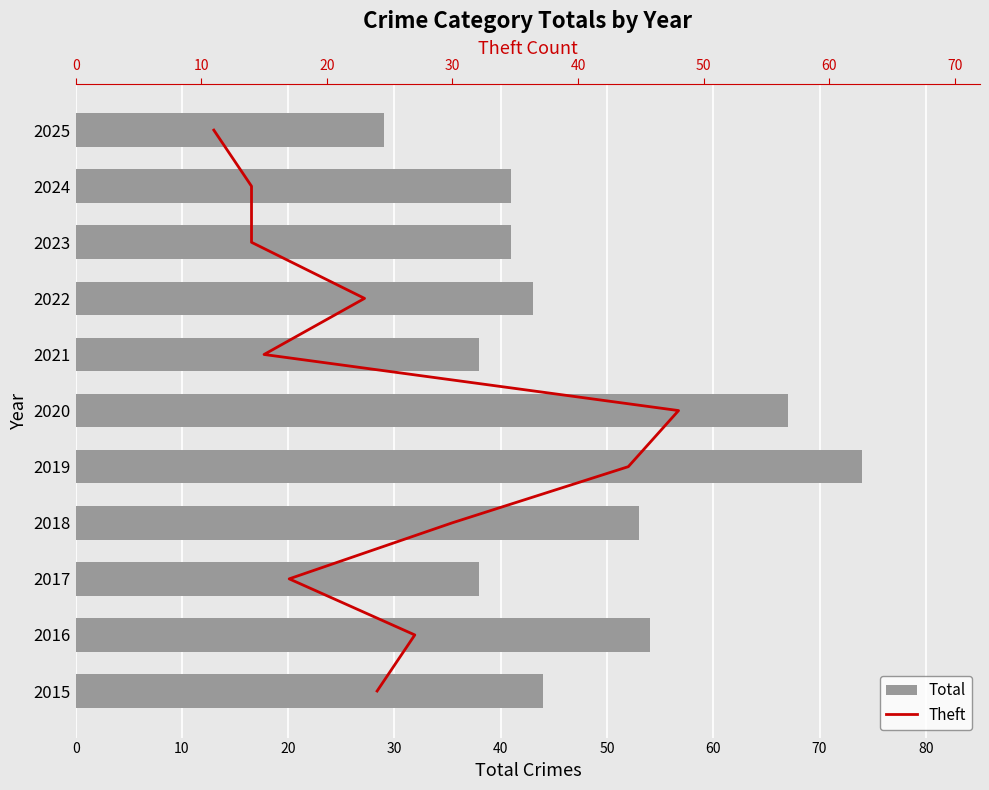

Between 2016 and 2020, which is larger?

2020